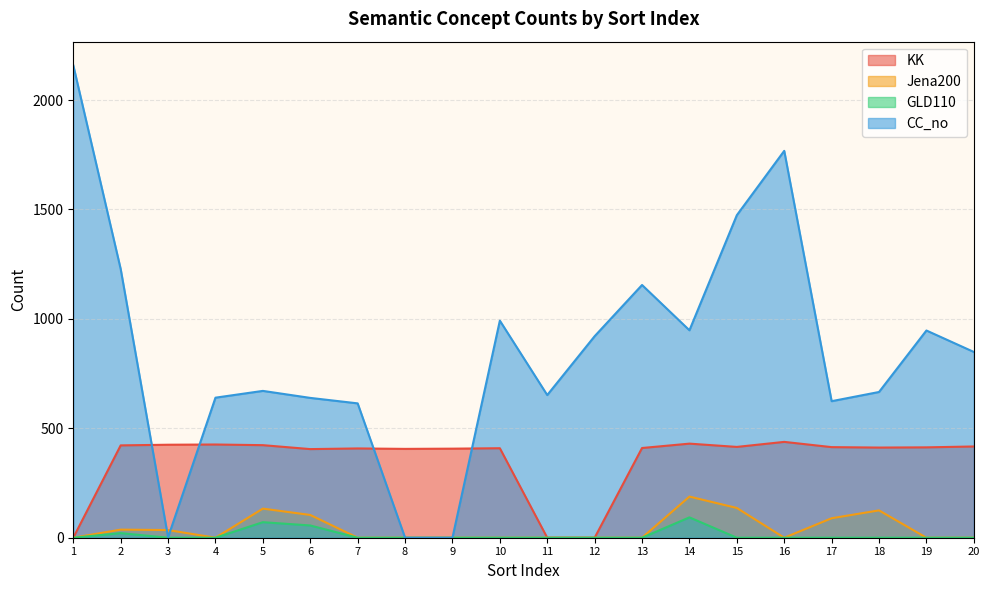

How many lines are shown in the chart?

4